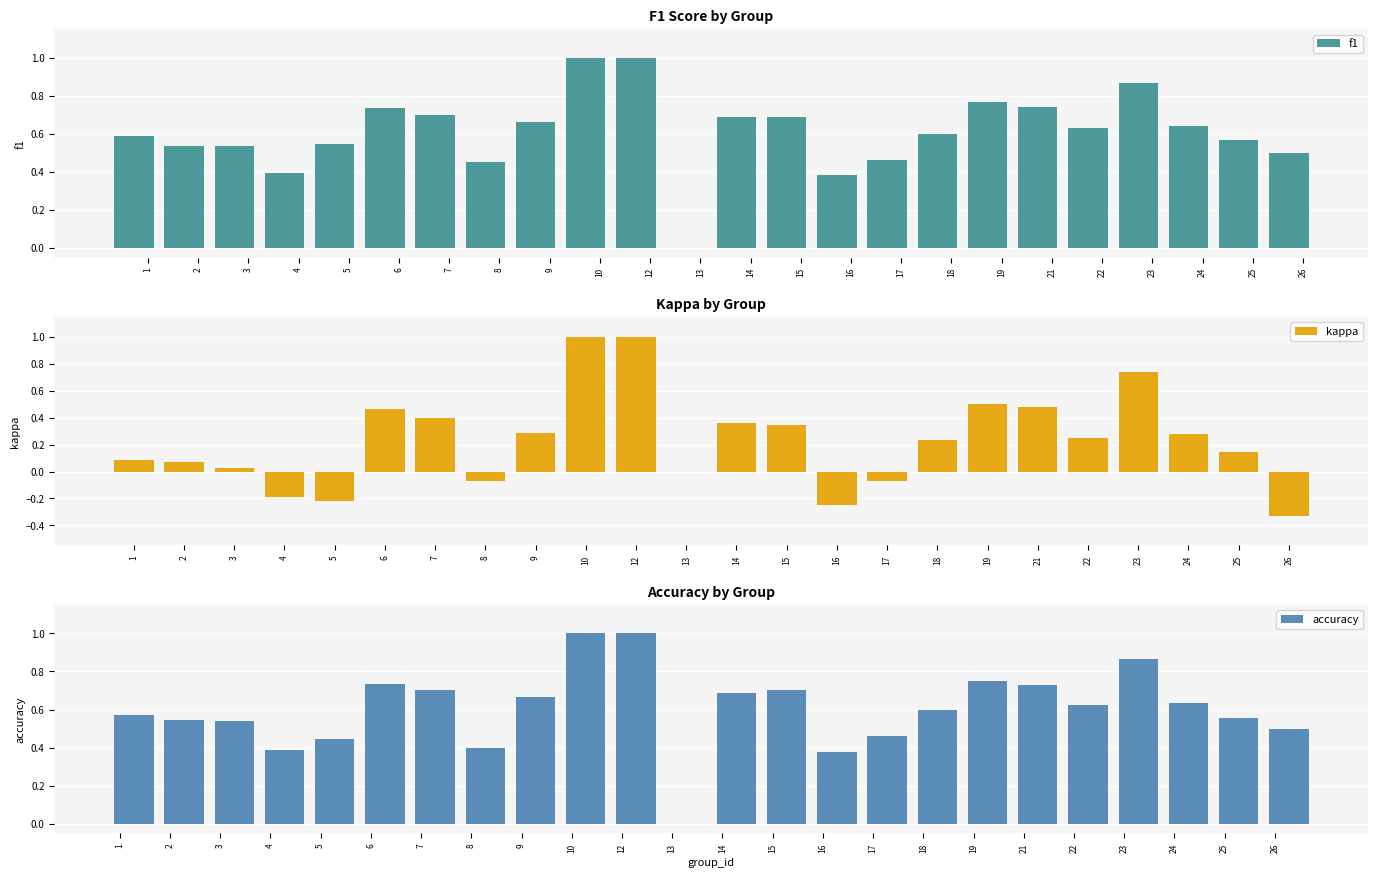

How many bars are there in total?

72